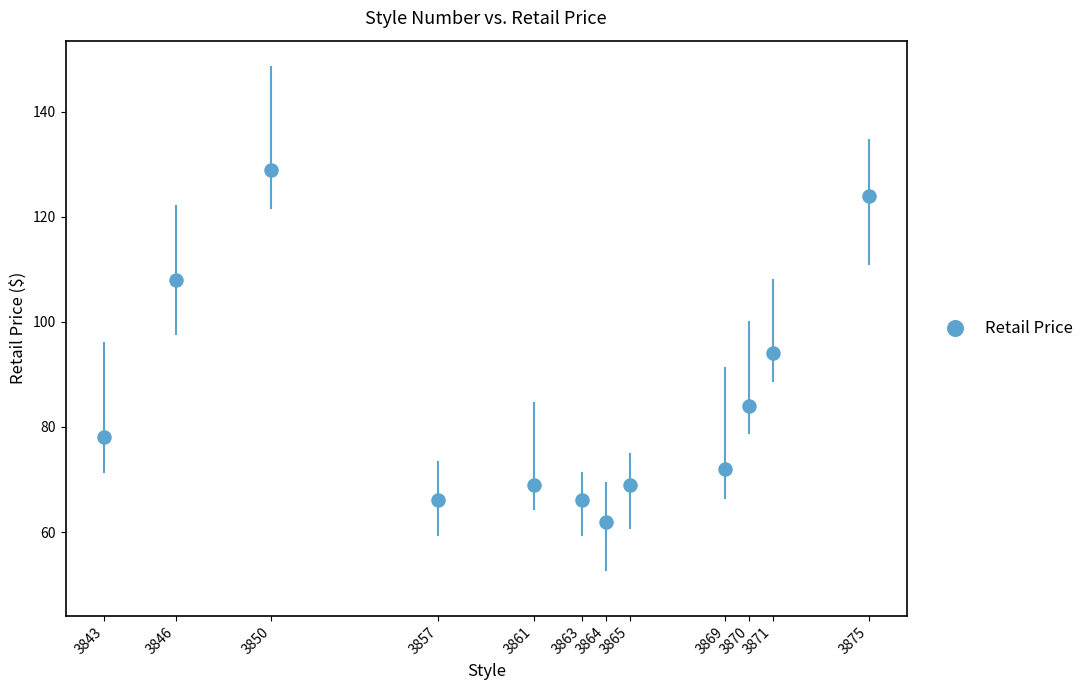

What is the range of X values (max minus min)?

32